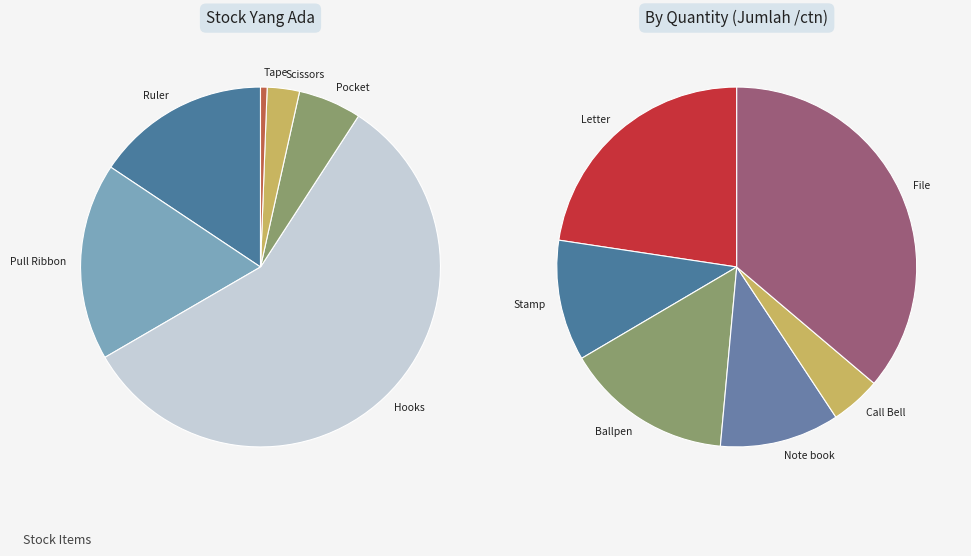

Is it true that Hooks is 41% of the pie?

False